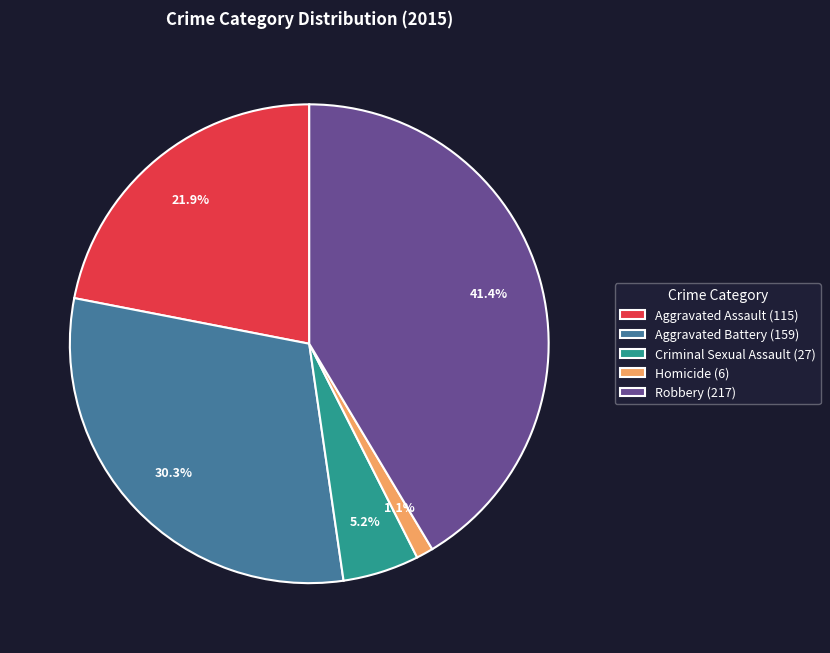

Which category has the smallest portion of the pie?

Homicide